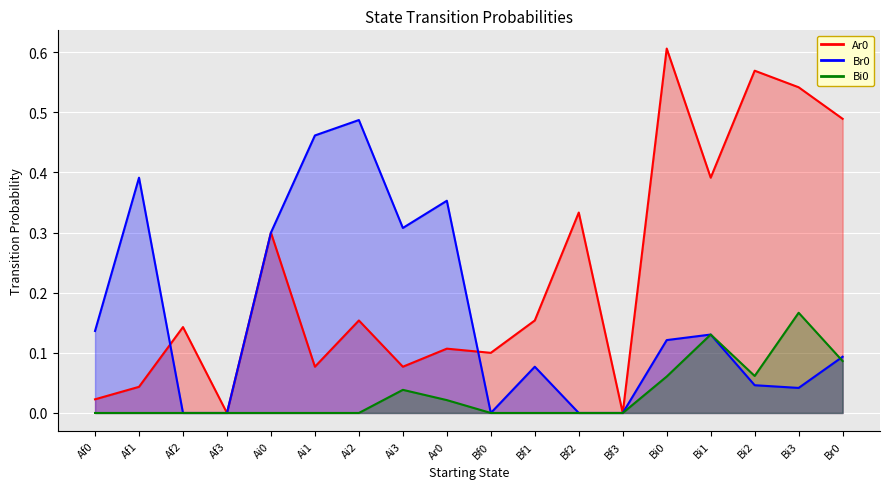

Reading right to left, transcribe all the data shown in this chart.

Ar0: Br0=0.5	Bi3=0.5	Bi2=0.6	Bi1=0.4	Bi0=0.6	Bf3=0.0	Bf2=0.3	Bf1=0.2	Bf0=0.1	Ar0=0.1	Ai3=0.1	Ai2=0.2	Ai1=0.1	Ai0=0.3	Af3=0.0	Af2=0.1	Af1=0.0	Af0=0.0
Br0: Br0=0.1	Bi3=0.0	Bi2=0.0	Bi1=0.1	Bi0=0.1	Bf3=0.0	Bf2=0.0	Bf1=0.1	Bf0=0.0	Ar0=0.4	Ai3=0.3	Ai2=0.5	Ai1=0.5	Ai0=0.3	Af3=0.0	Af2=0.0	Af1=0.4	Af0=0.1
Bi0: Br0=0.1	Bi3=0.2	Bi2=0.1	Bi1=0.1	Bi0=0.1	Bf3=0.0	Bf2=0.0	Bf1=0.0	Bf0=0.0	Ar0=0.0	Ai3=0.0	Ai2=0.0	Ai1=0.0	Ai0=0.0	Af3=0.0	Af2=0.0	Af1=0.0	Af0=0.0